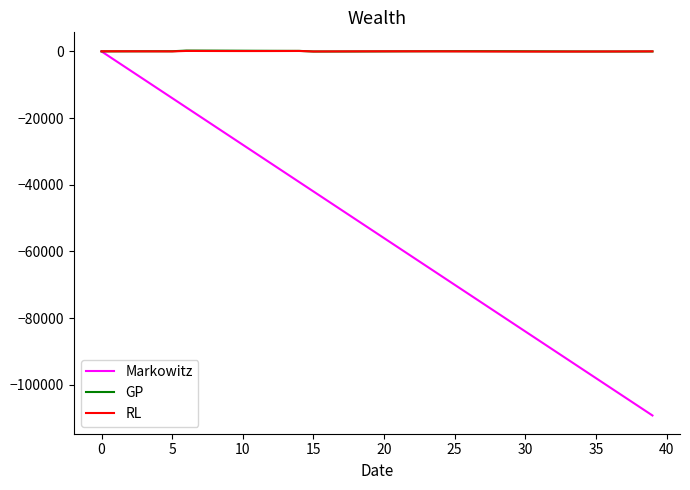

Which series has the largest range (max minus min)?

Markowitz